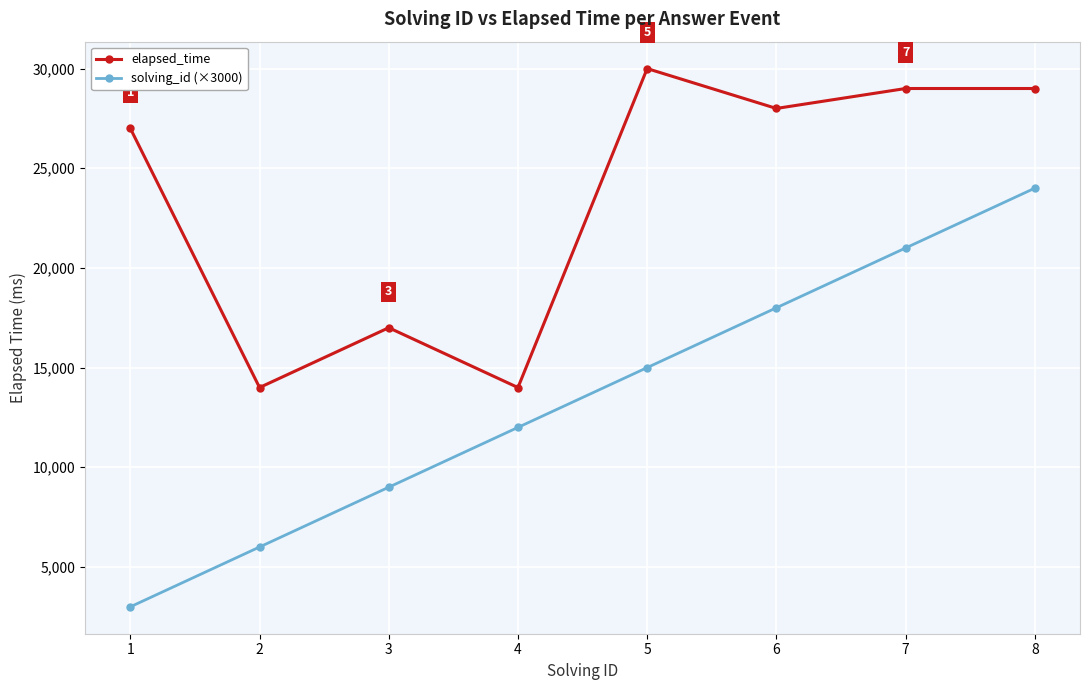

Where is solving_id (×3000) nearest to the value 13500?

4